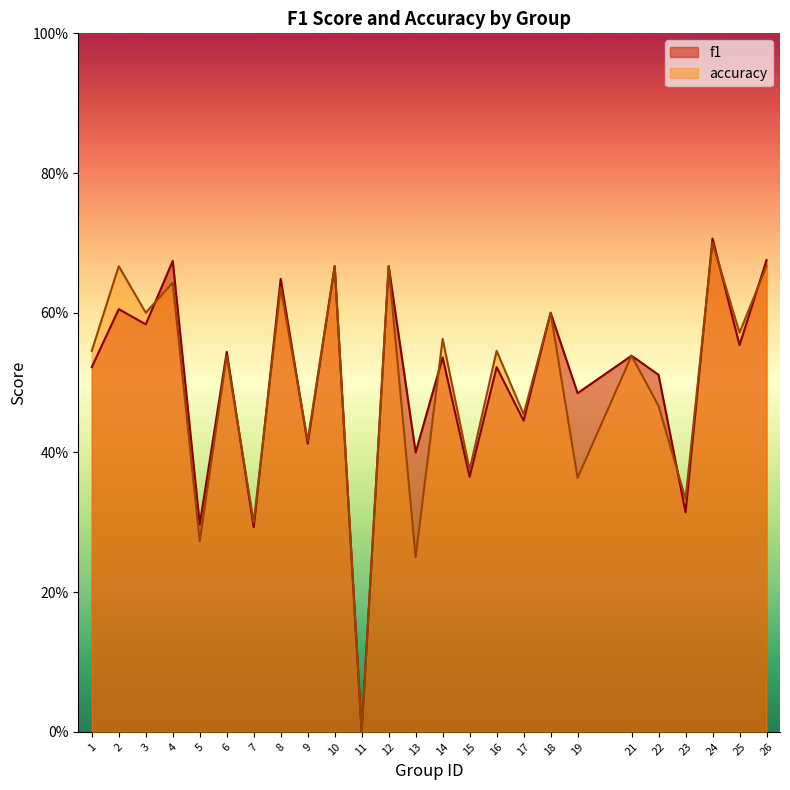

Which series has the largest total across all categories?

f1